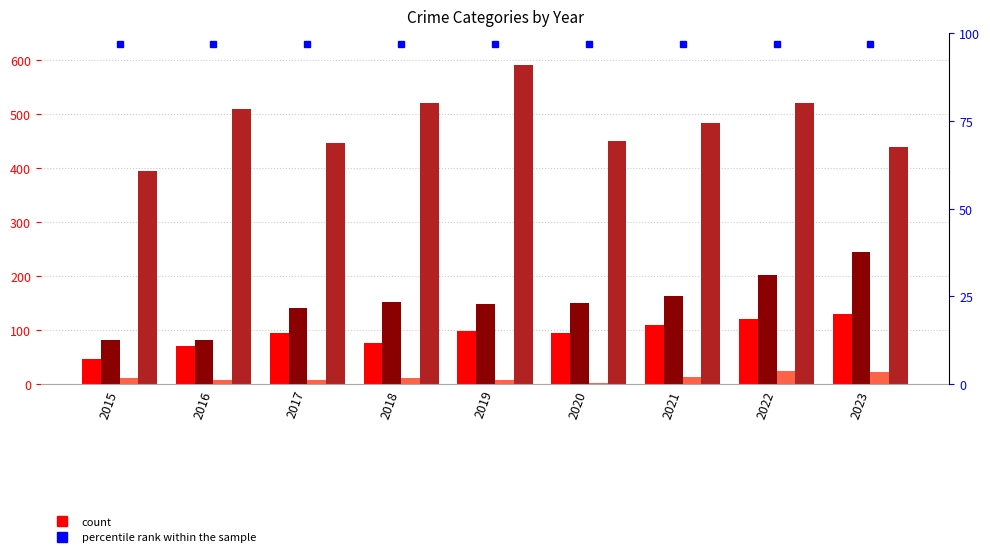

Rank the series by their maximum value, from highest to lowest.

Robbery, Aggravated Battery, Aggravated Assault, percentile rank within the sample, Criminal Sexual Assault